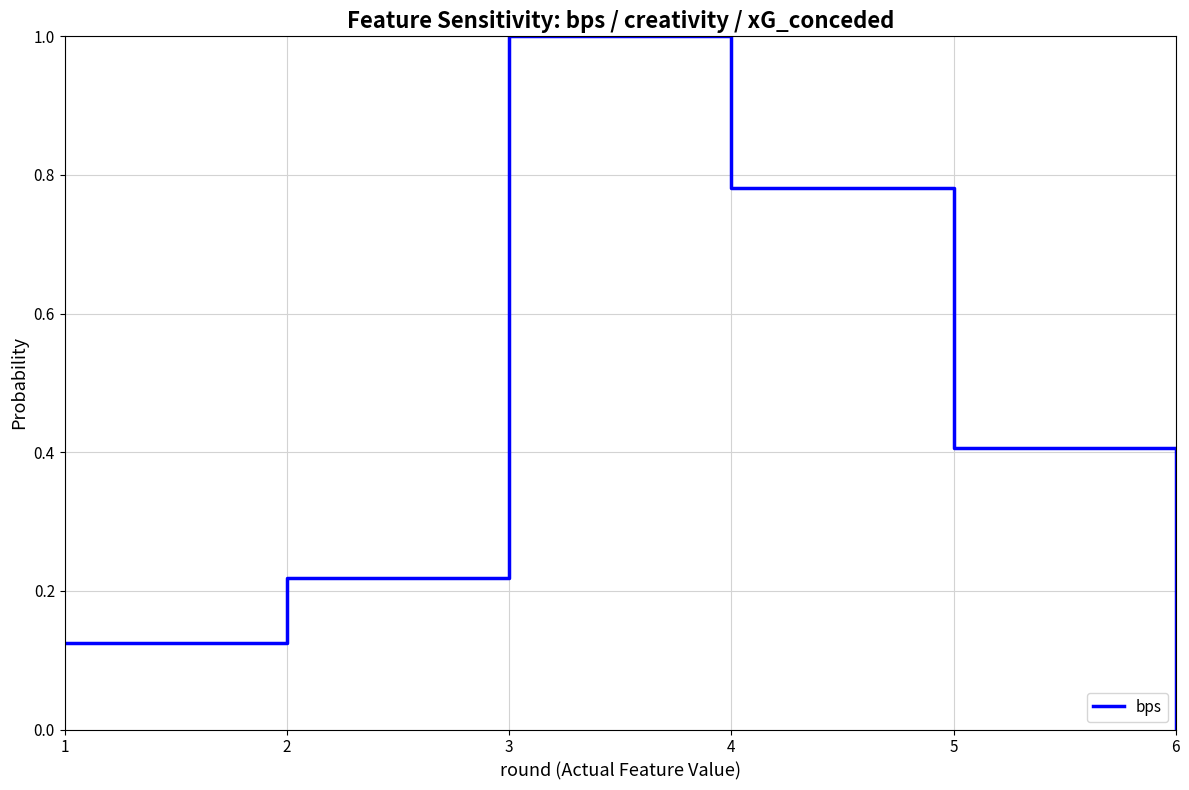

The chart shows a value of 1.5 at 3. True or false?

False